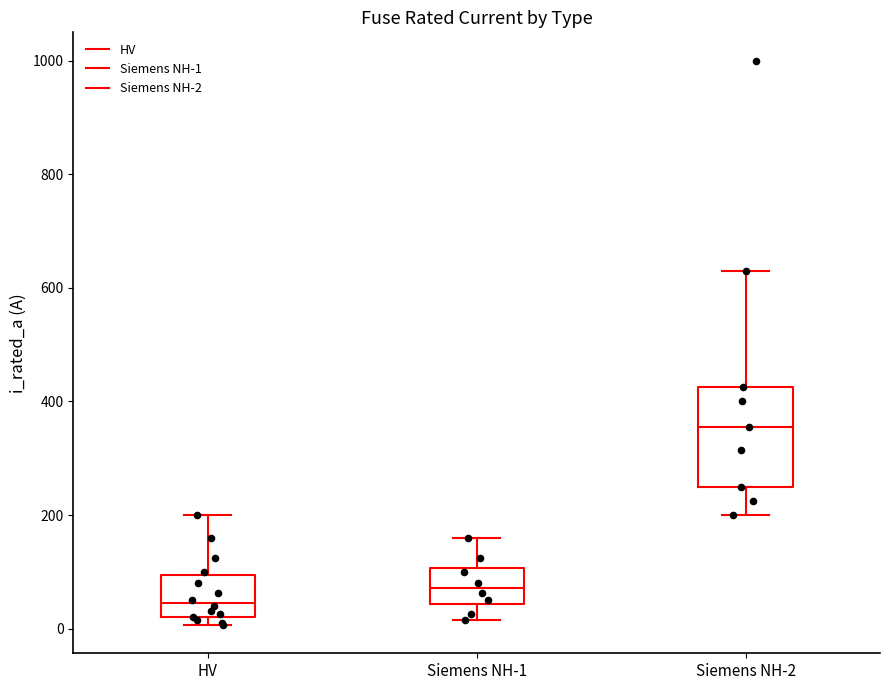

Reading left to right, transcribe this box plot: for each box, give where its median line is, the range the box spans, and where its two whiskers end, as read against the y-axis. The values are not printed on the chart, so give them approximately, as read against the axis.

HV: median 40, box 20 to 100, whiskers 0 to 200
Siemens NH-1: median 80, box 40 to 100, whiskers 20 to 160
Siemens NH-2: median 360, box 260 to 420, whiskers 200 to 640